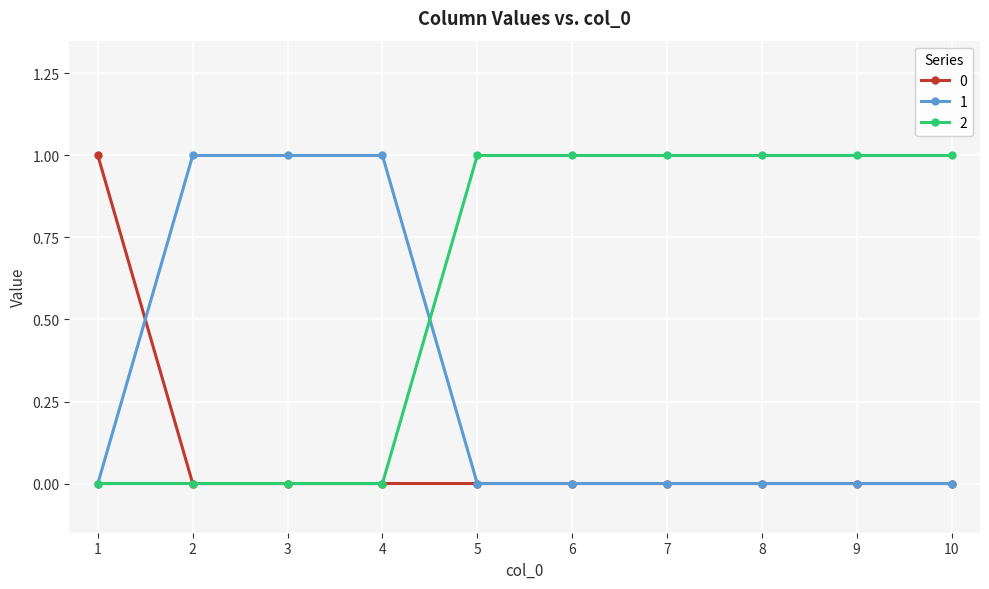

What is the value of the 2 point at the 10th from the left?

1